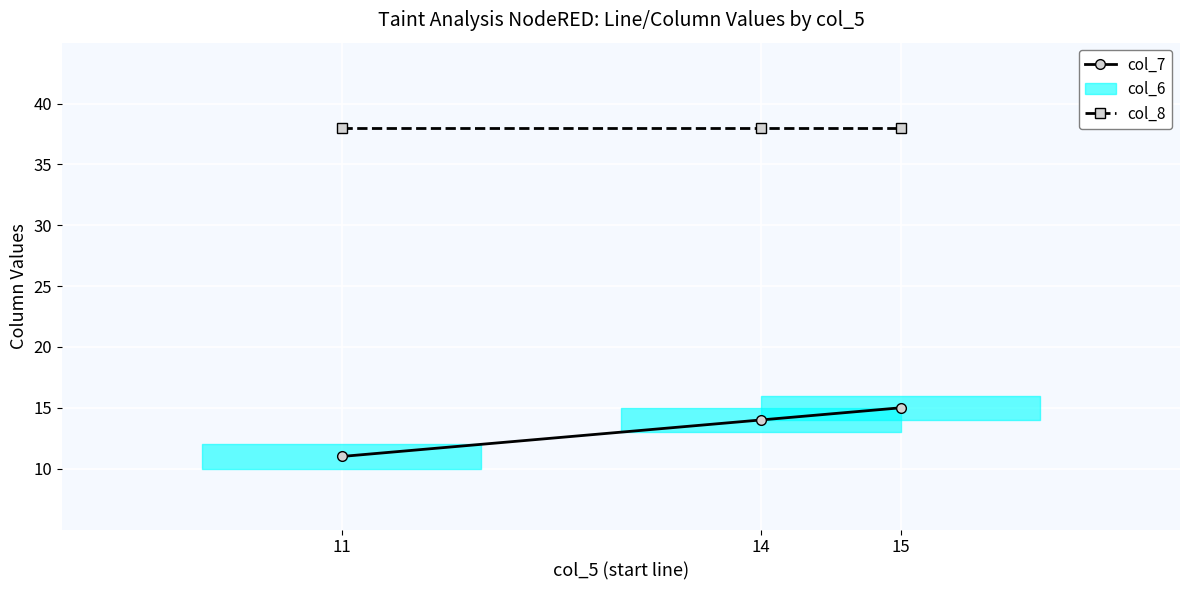

Between 15 and 14, which is larger?

15